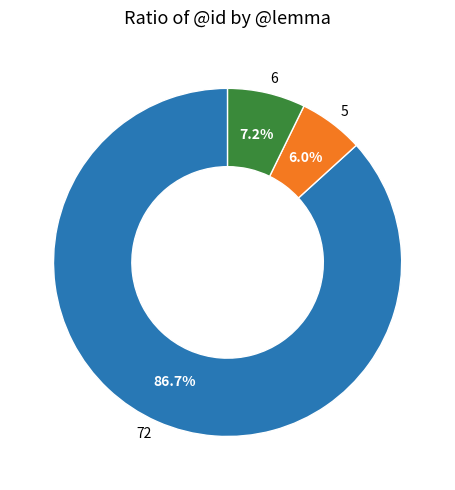

What portion of the pie excludes 5?

94.0%